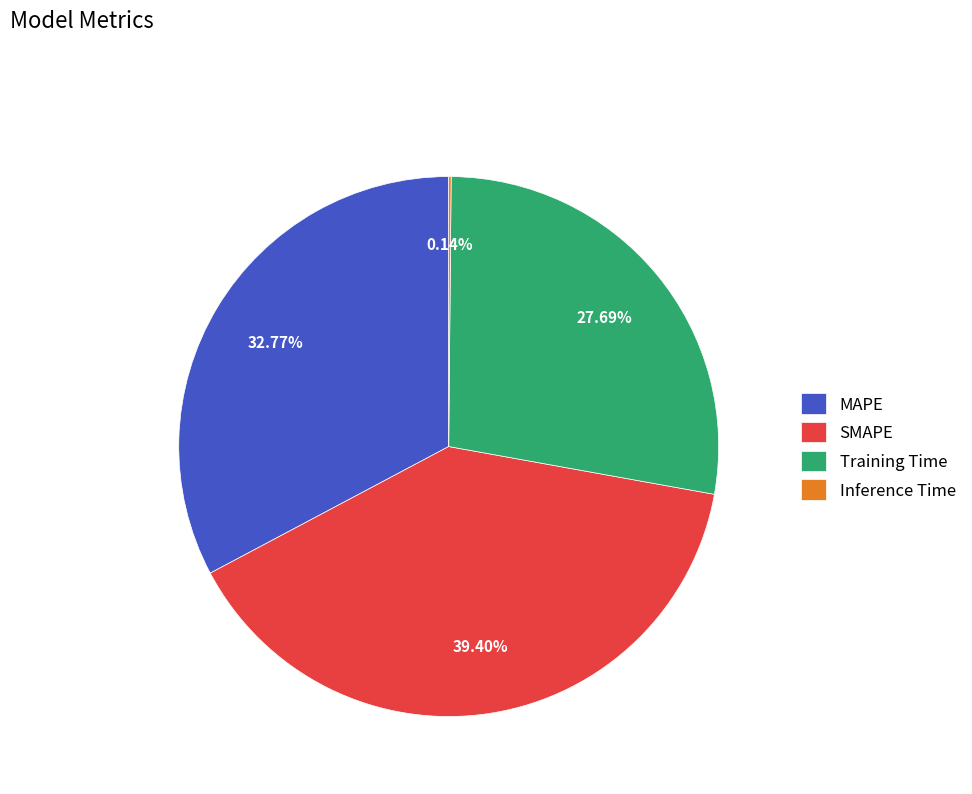

What portion of the pie excludes Training Time?

72.3%